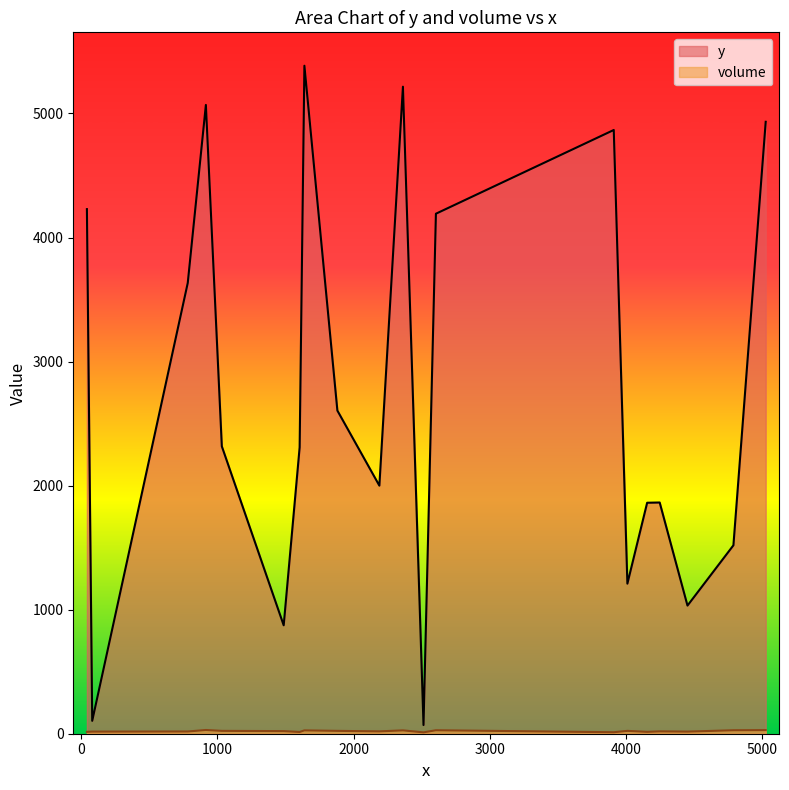

True or false: volume and y cross at least once.

False